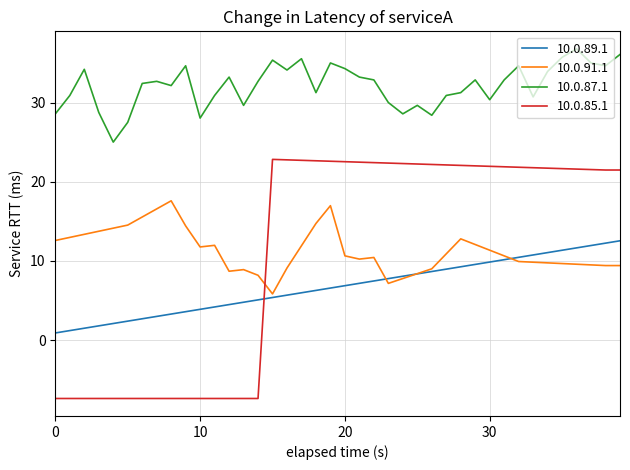

True or false: 10.0.87.1 and 10.0.89.1 intersect in this chart.

False